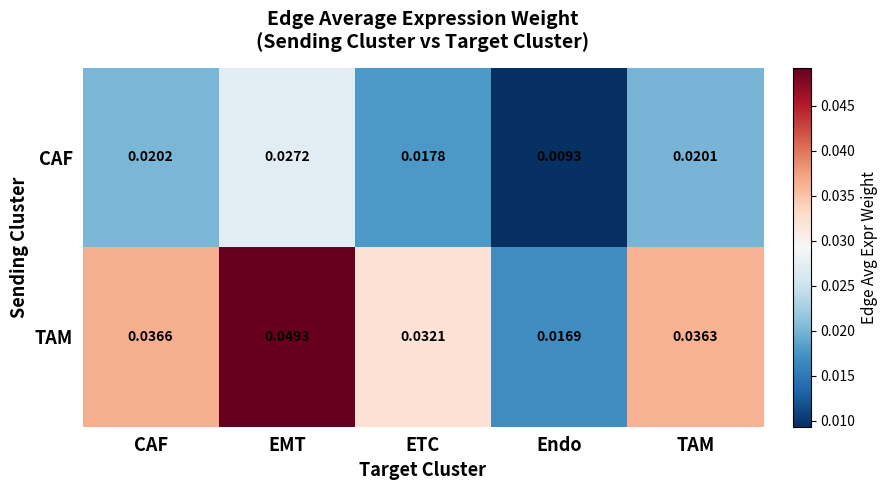

How many distinct data groups are displayed?

2